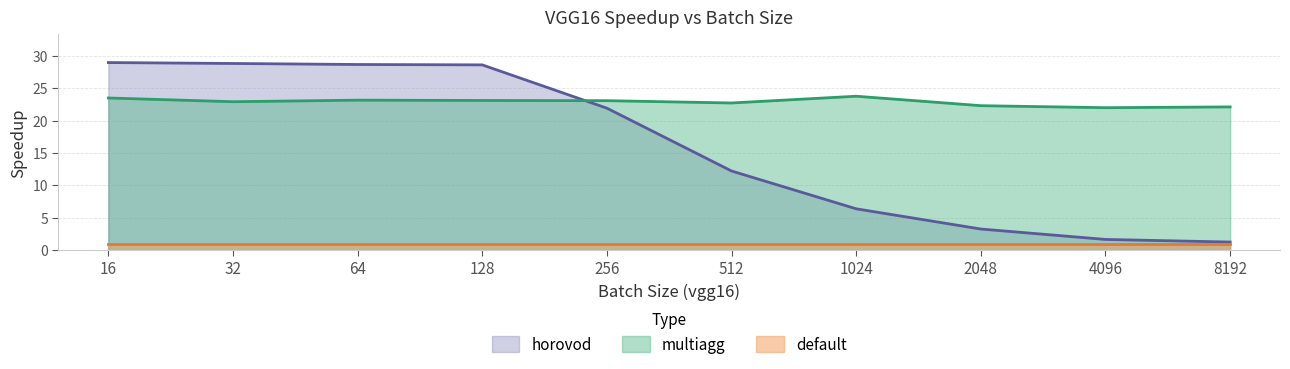

What is the value of the horovod point at the 9th from the left?

1.6